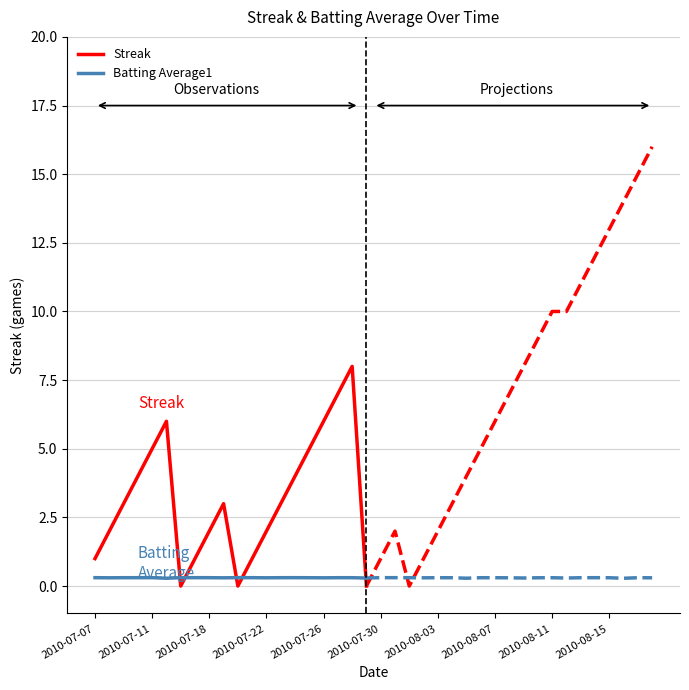

After their last crossing, which series has the higher values: Batting Average1 or Streak?

Batting Average1